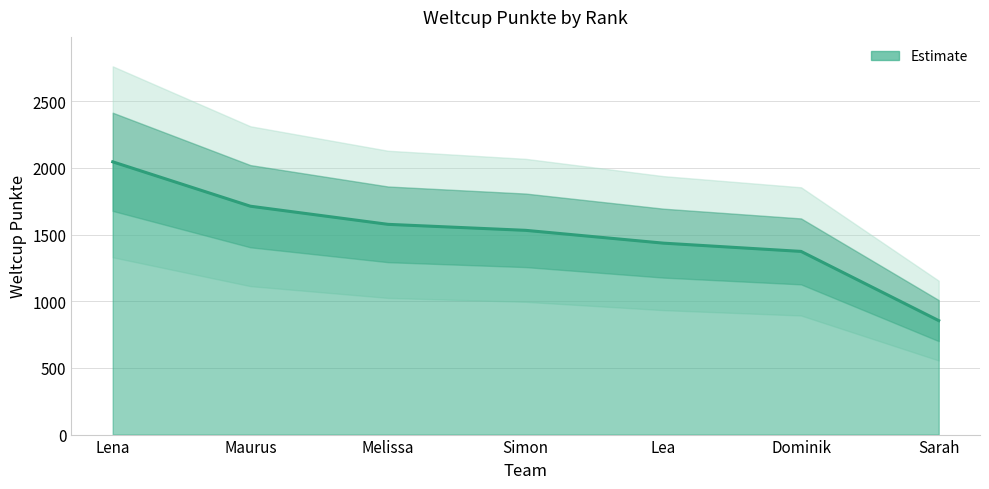

How many series are shown in this chart?

1